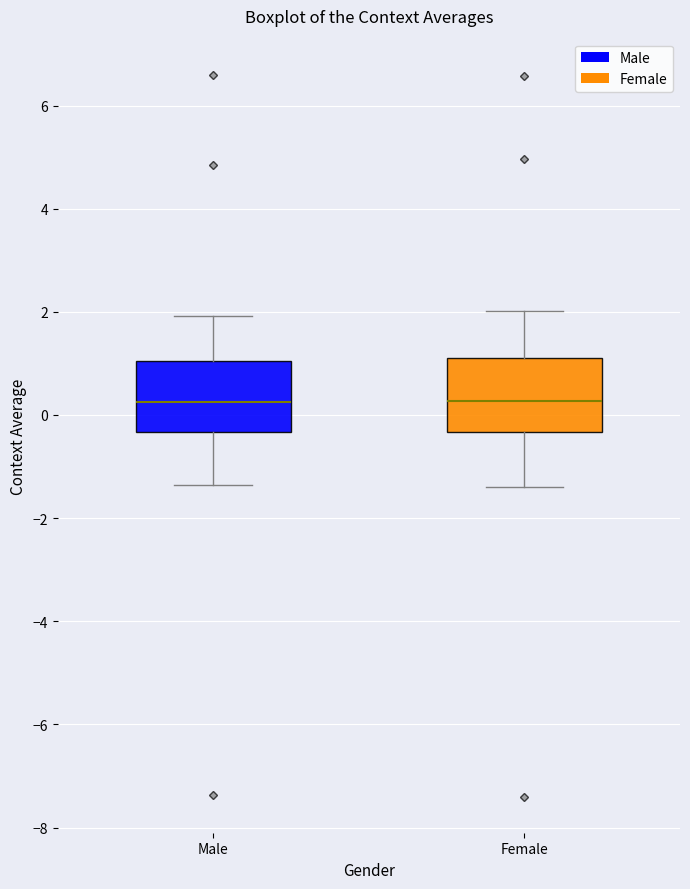

Where is the lower edge of the box for Male on the y-axis? The values are not printed on the chart, so give them approximately, as read against the axis.

-0.4